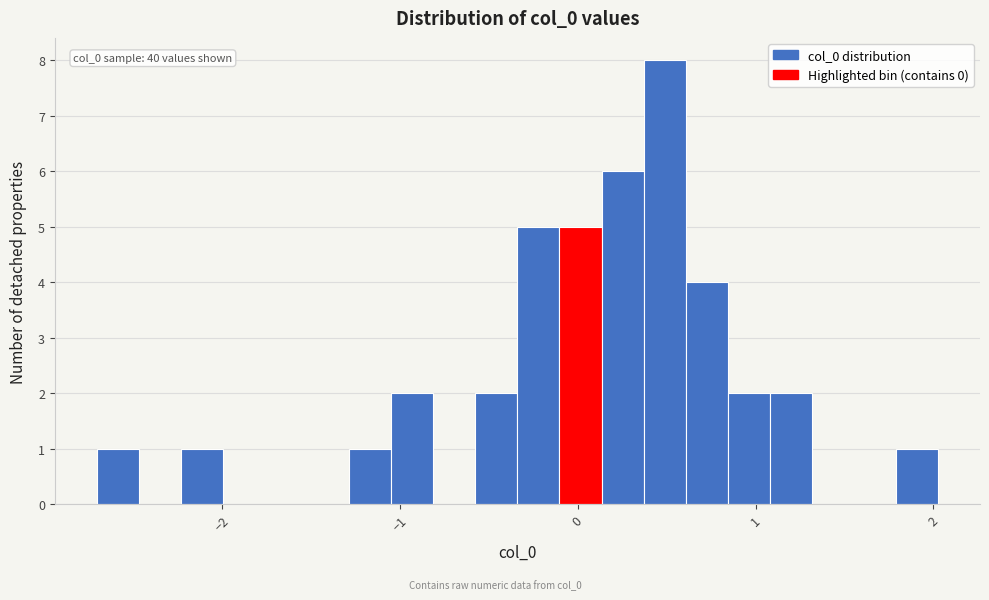

Read against the x-axis, roughly where is the centre of the tallest bar?

0.5